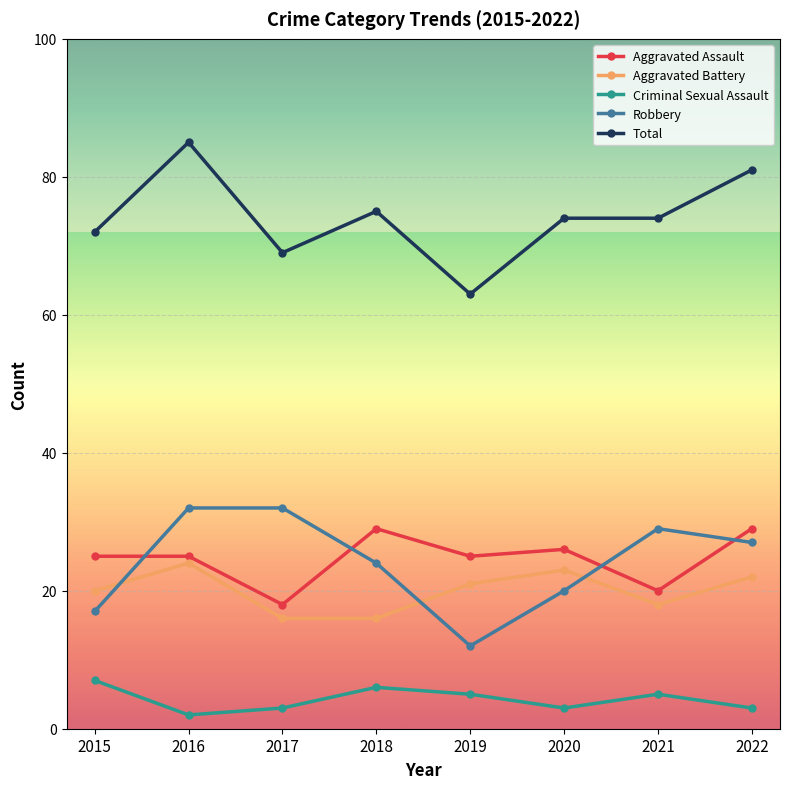

What is the spread (max minus min) of values at 2017?

66